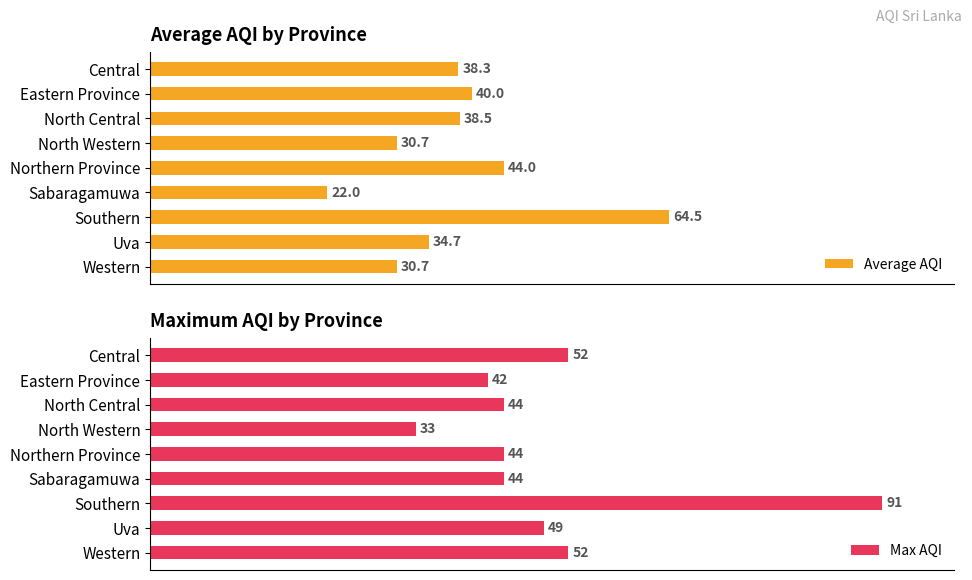

What is the minimum value for Average AQI?

22.0